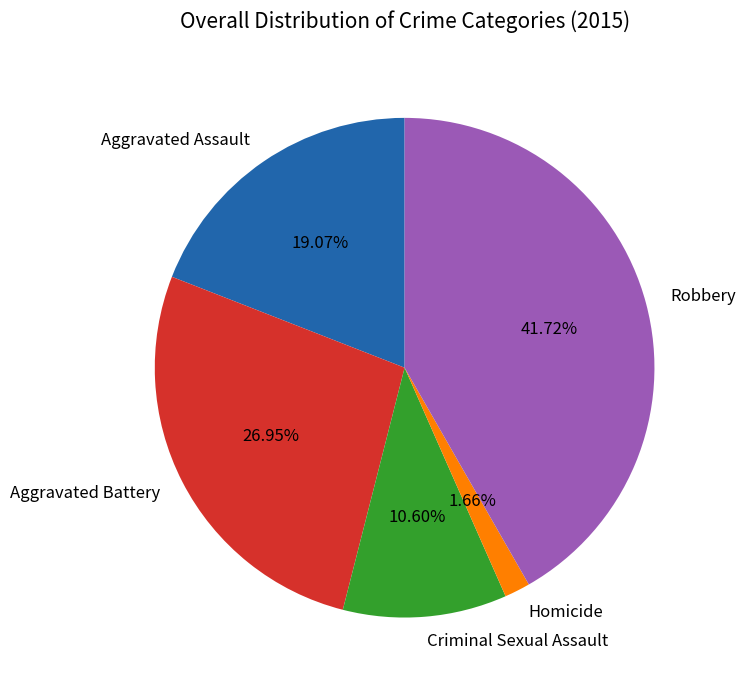

Which category has the smallest portion of the pie?

Homicide